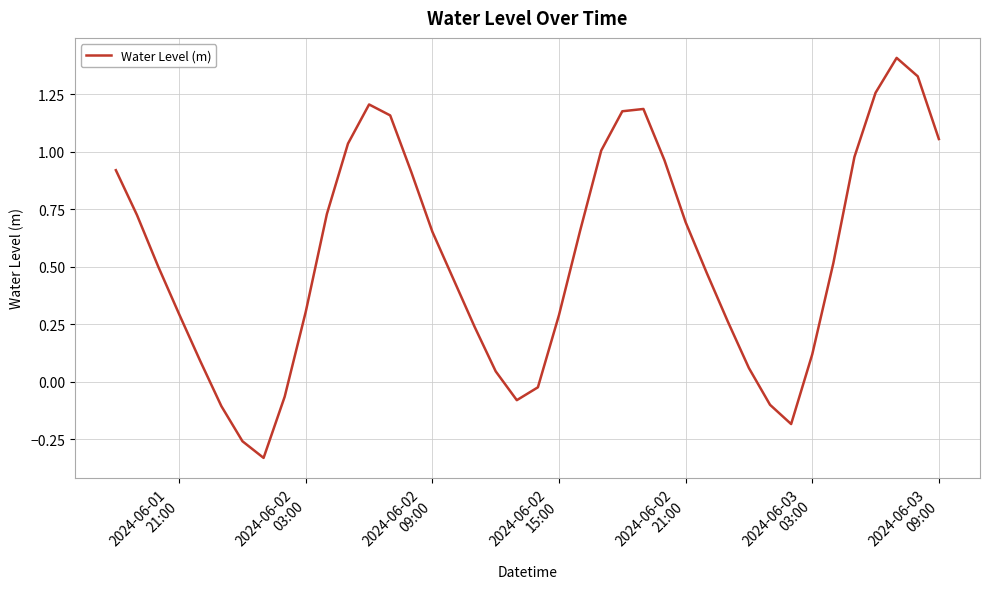

How many positive values are there?

32